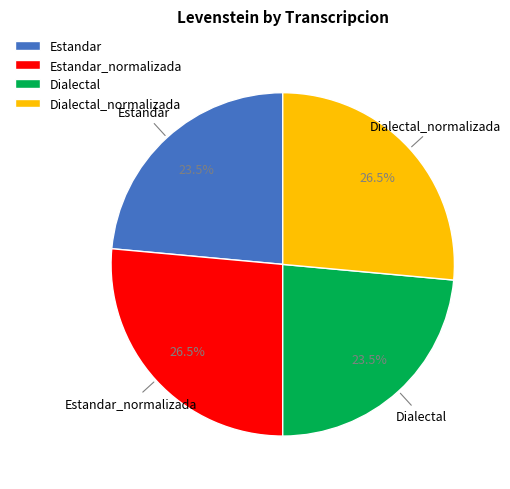

Does Dialectal represent more than half of the total?

No